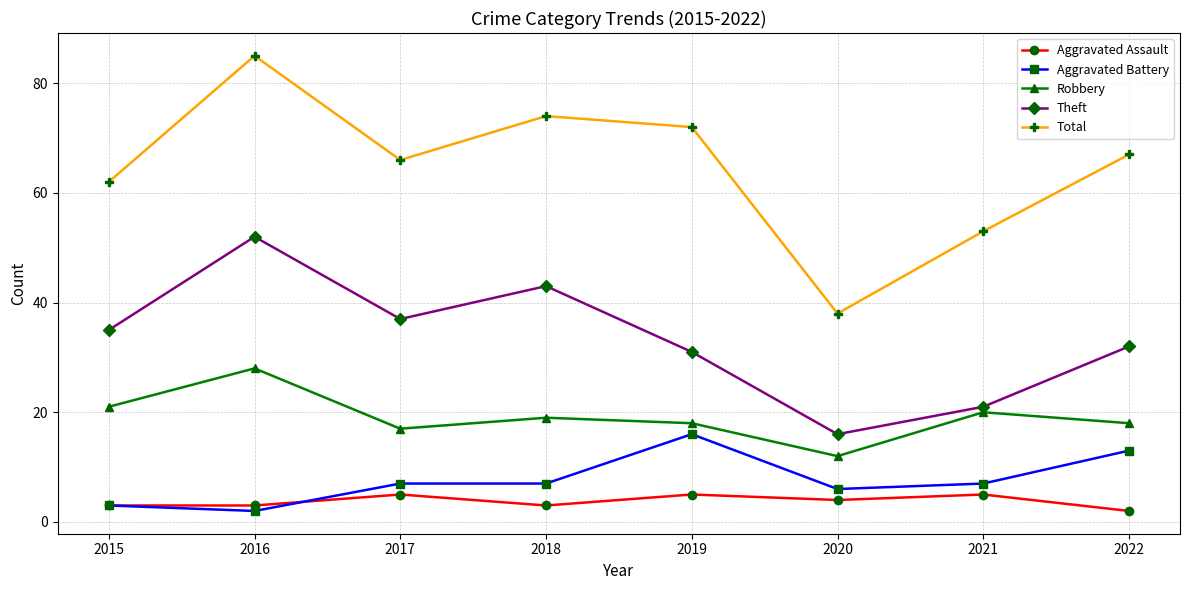

At which category does Theft reach its first local valley?

2017